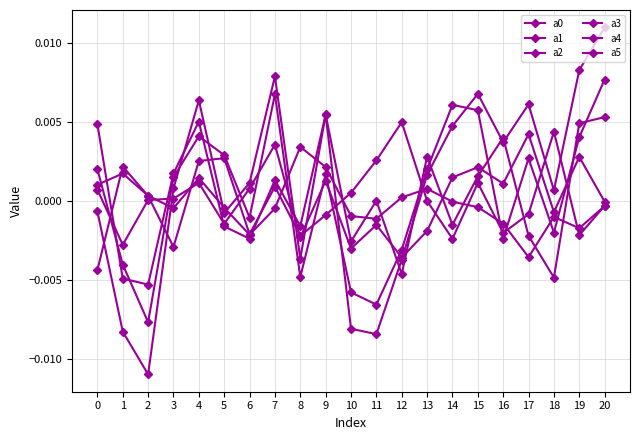

How many lines are shown in the chart?

6